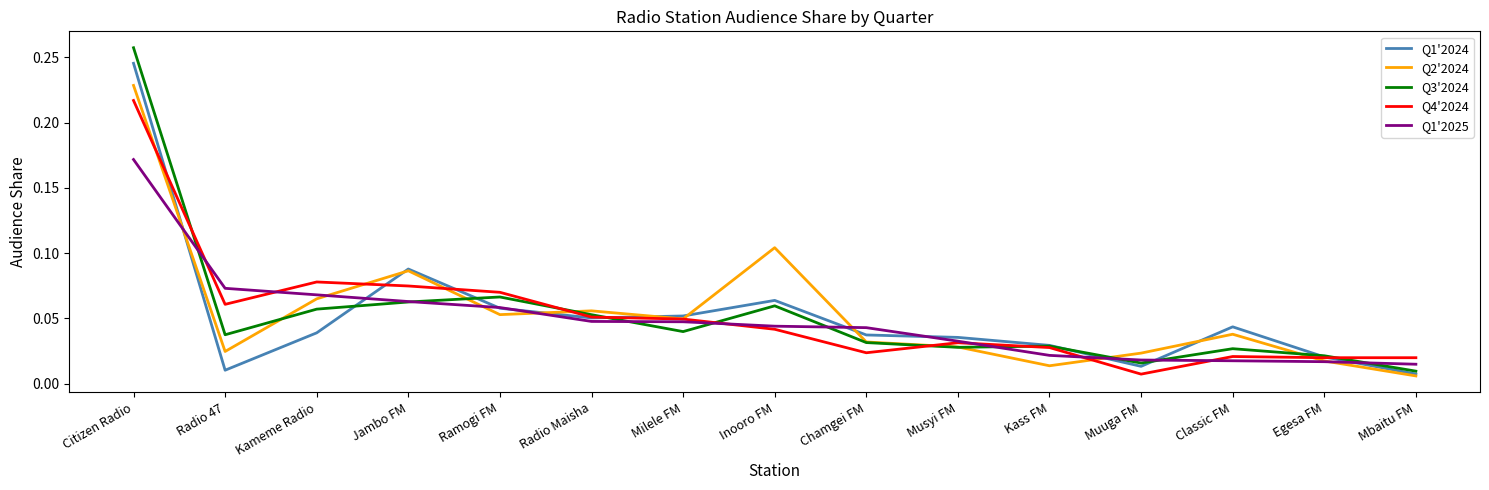

Does the chart display data point markers on the line(s)?

No